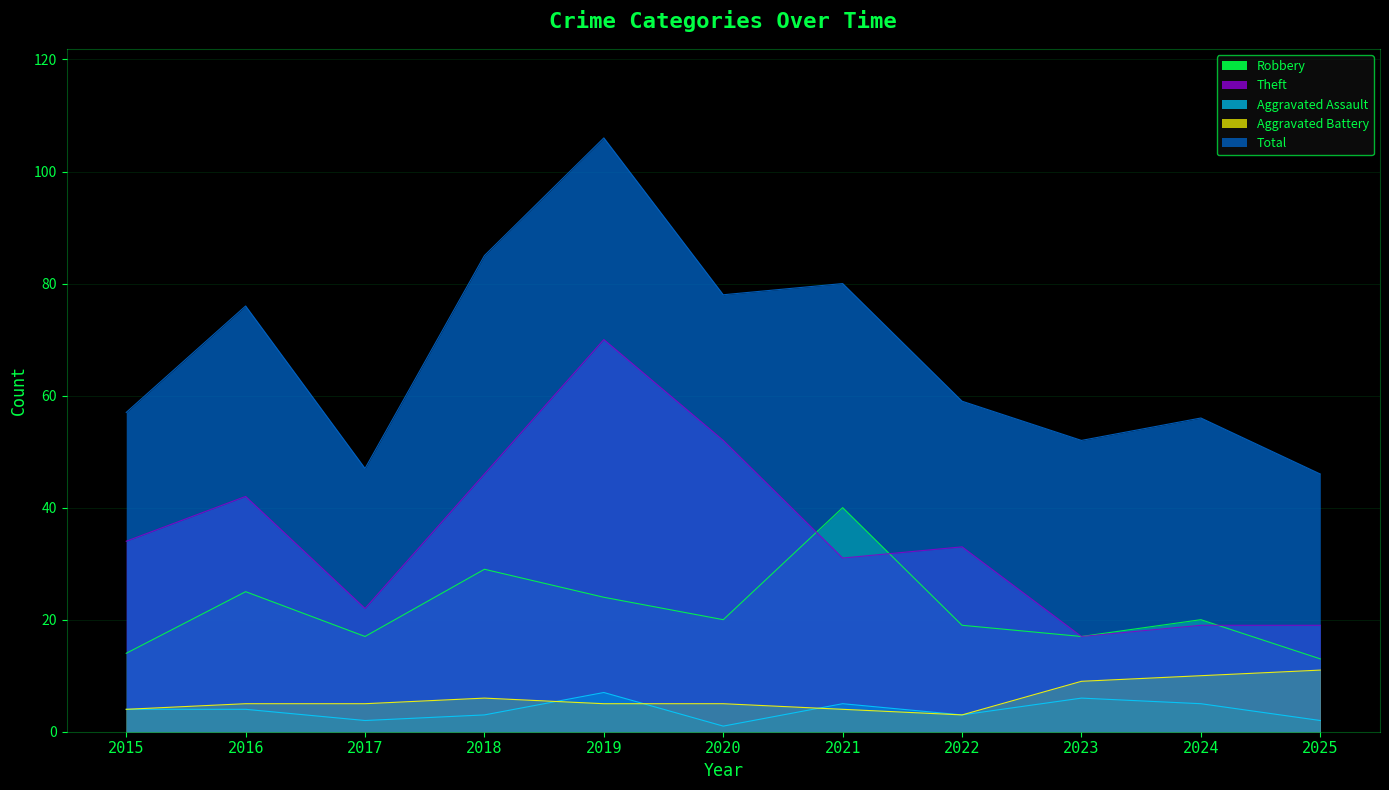

At which label is Total closest to 76?

2016